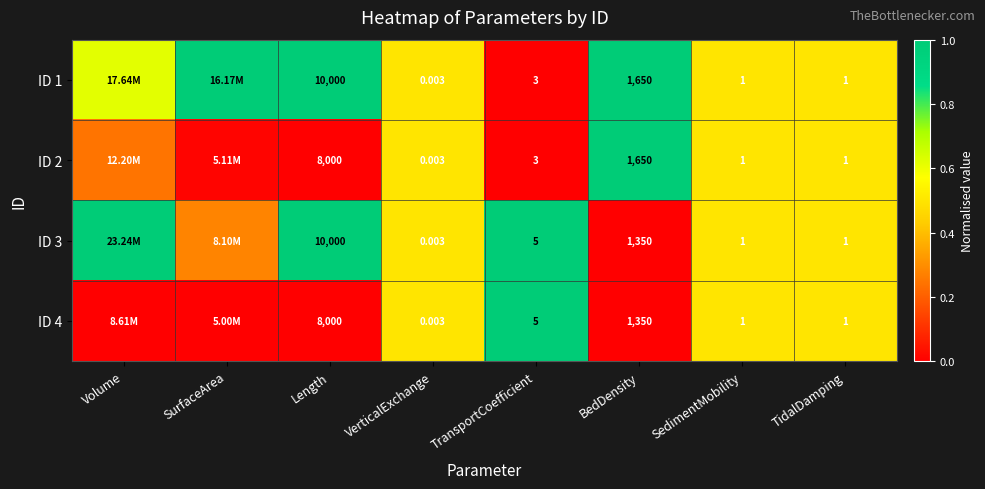

At which label does ID 2 reach its minimum?

Length